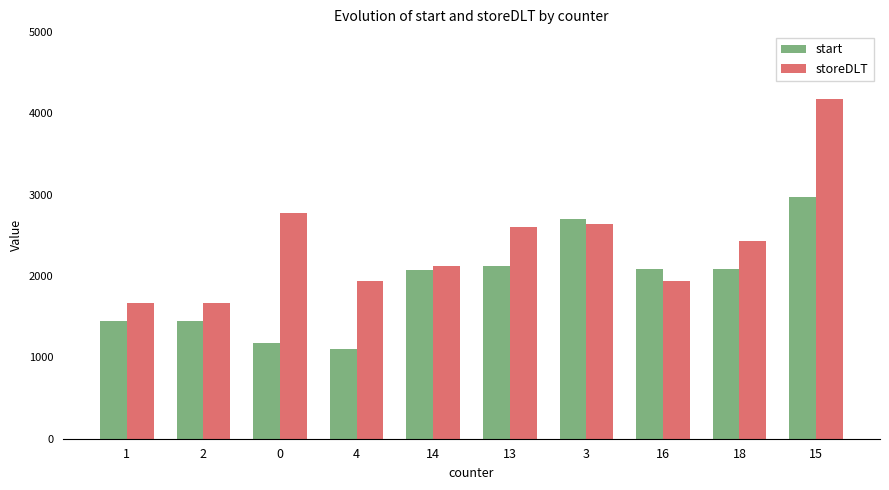

What are all the series names shown in the legend?

start, storeDLT